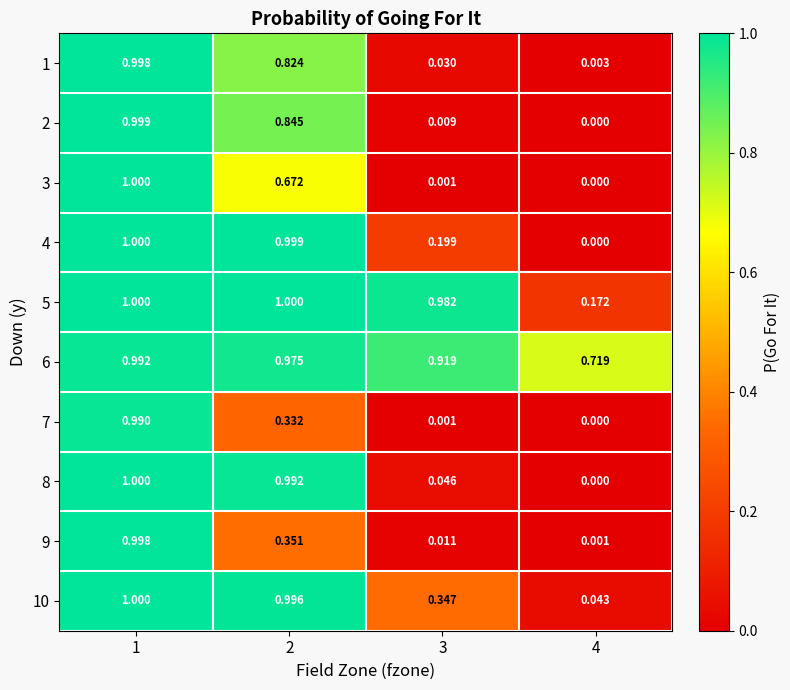

How many positive values does the 8 series have?

3